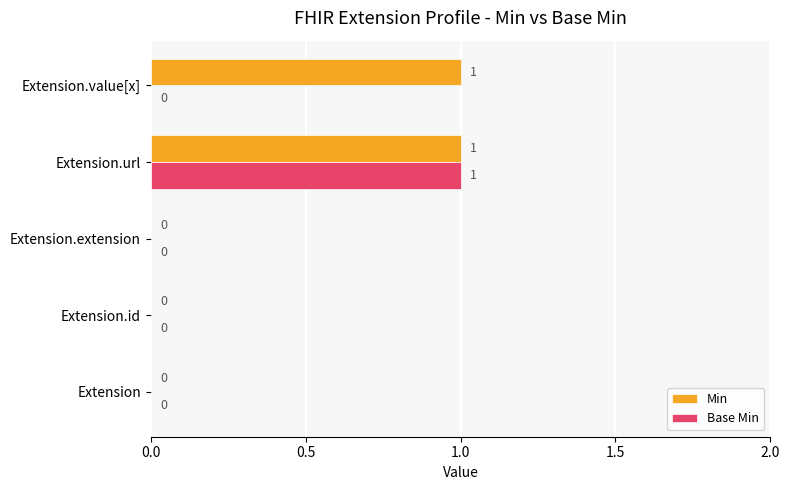

At which category is the sum across all series the highest?

Extension.url